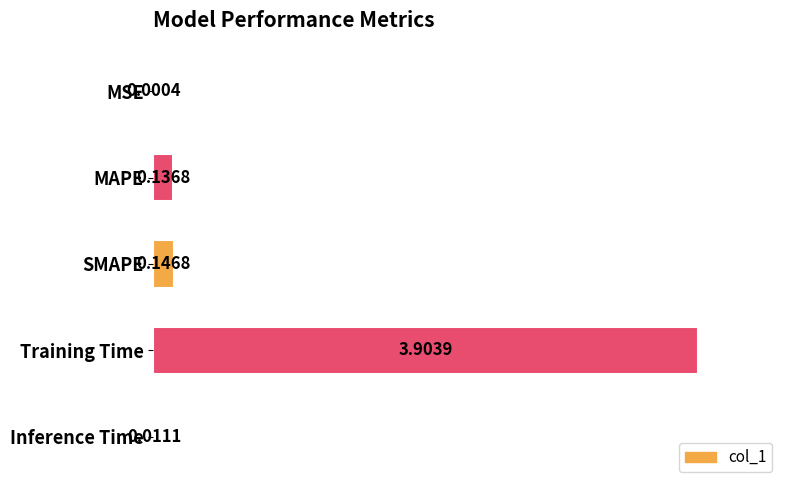

Which label corresponds to the largest value in the chart?

Training Time